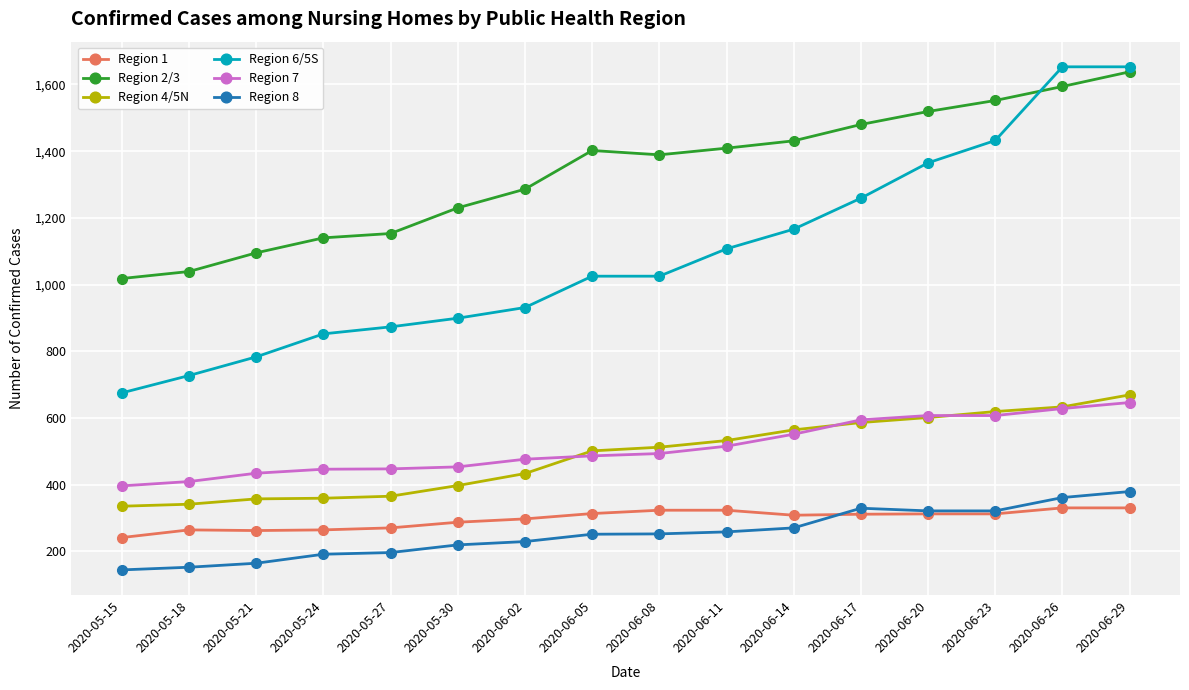

How many values in the Region 2/3 series are below 1402?

8